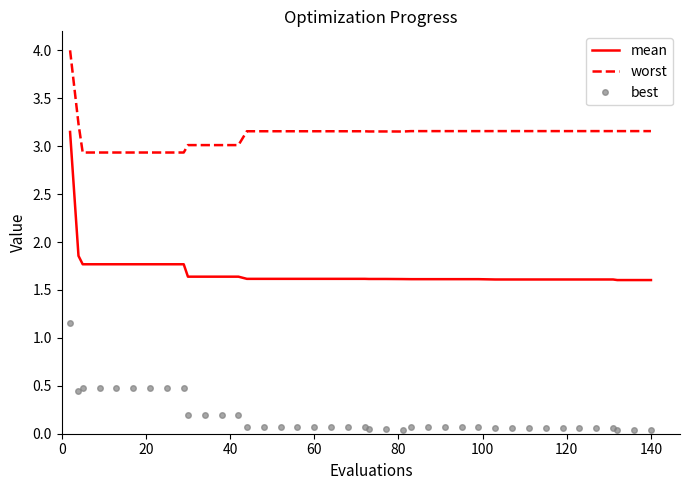

True or false: mean and best intersect in this chart.

False